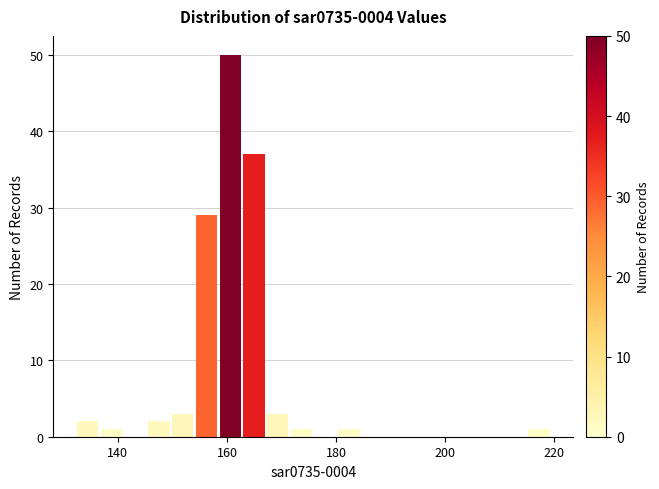

Around what value on the x-axis is the tallest bar? Give the approximate position of its centre, as read against the axis.

160